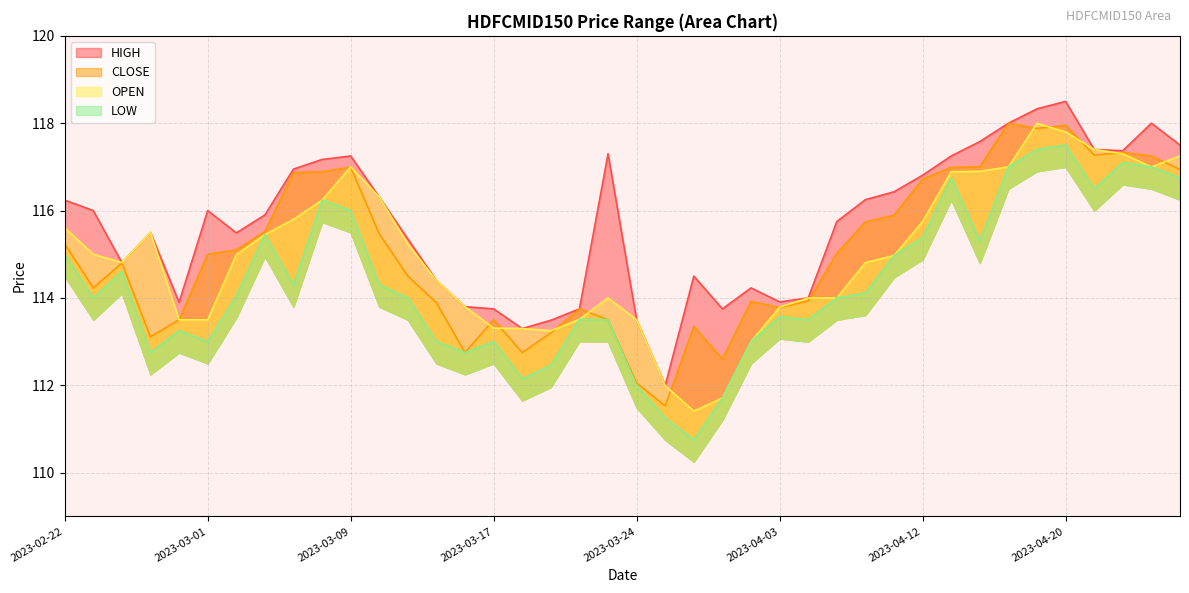

How many categories are shown in the chart?

40